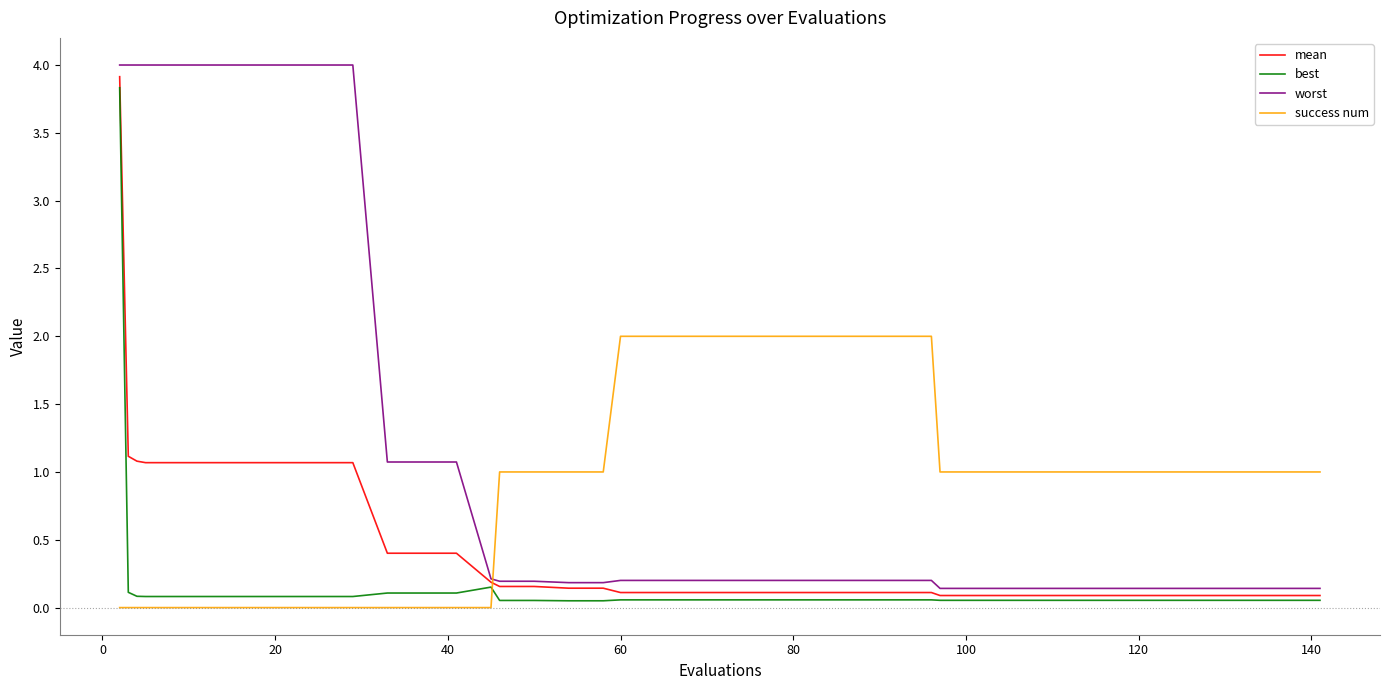

True or false: worst and success num intersect in this chart.

True